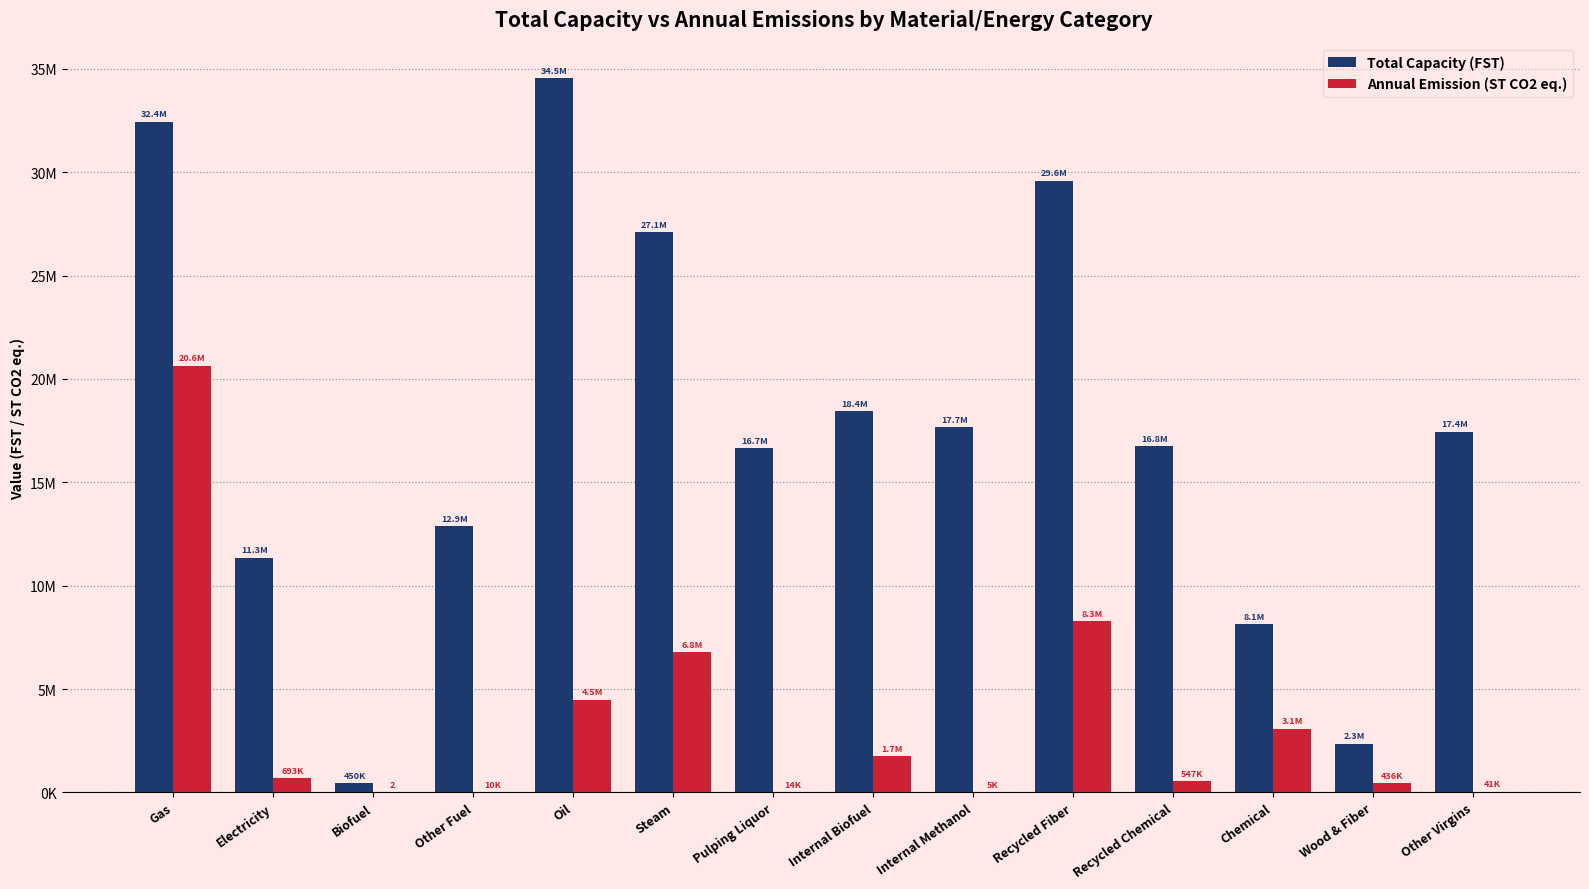

Between Recycled Fiber and Recycled Chemical, which series saw the biggest shift?

Total Capacity (FST)